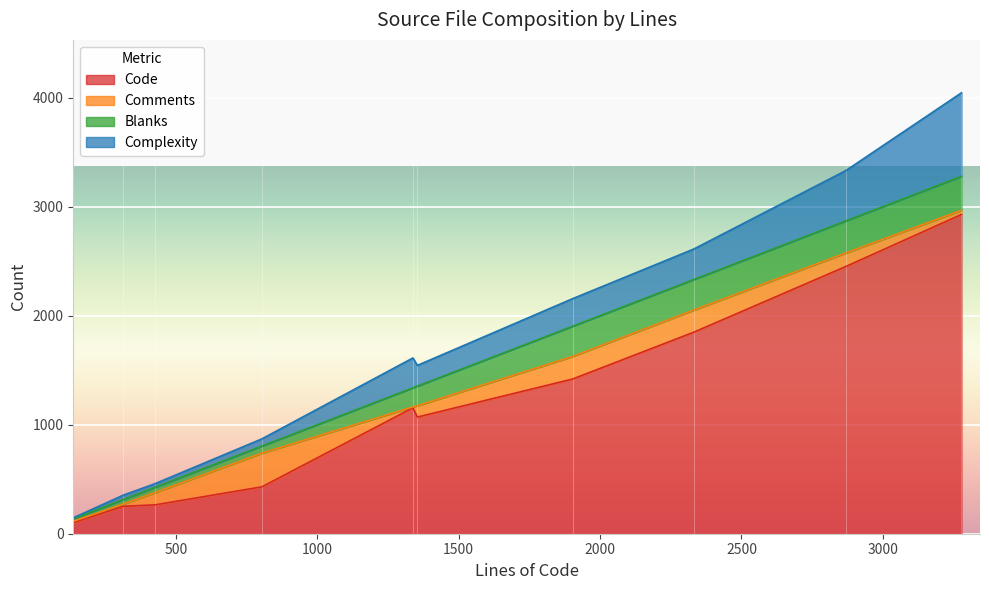

What value does the Code series have at proc.c, to the nearest 50?

250